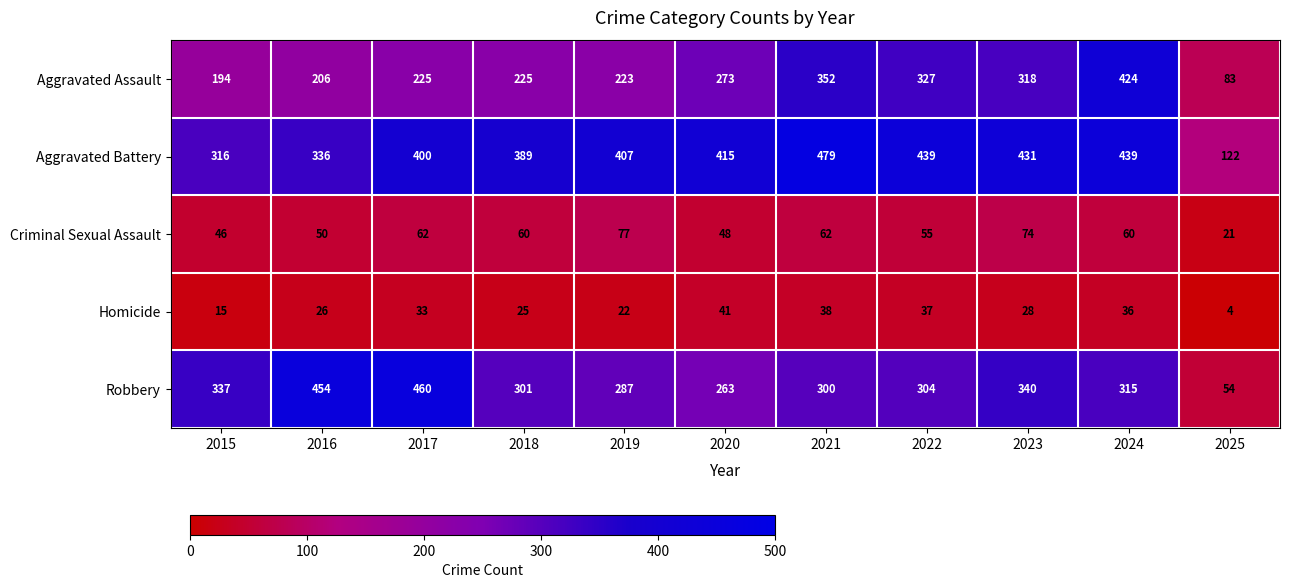

Which category has the highest value across all series?

2021